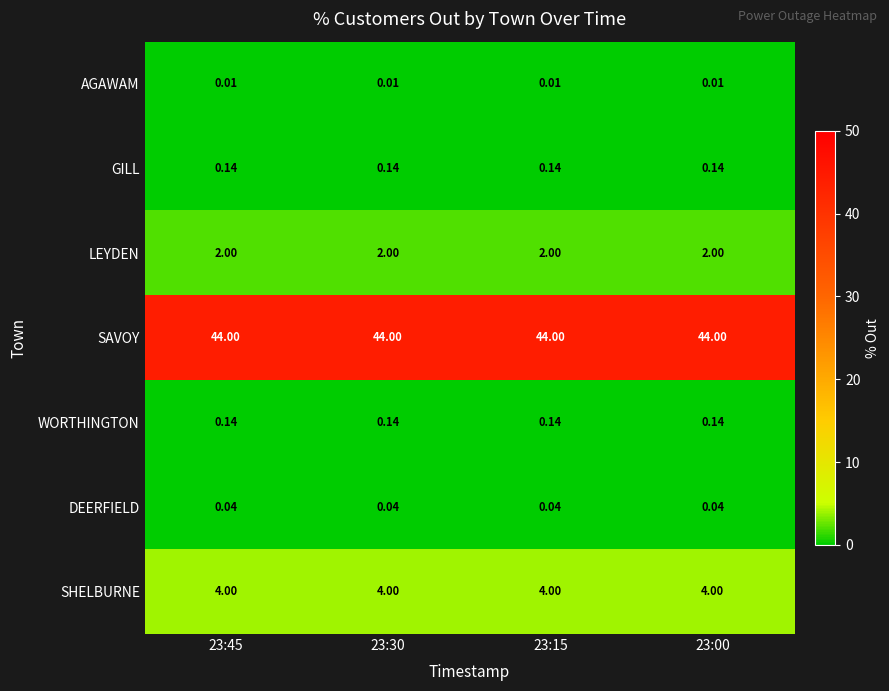

Is the value of GILL at 23:00 greater than the value of LEYDEN at 23:30?

No